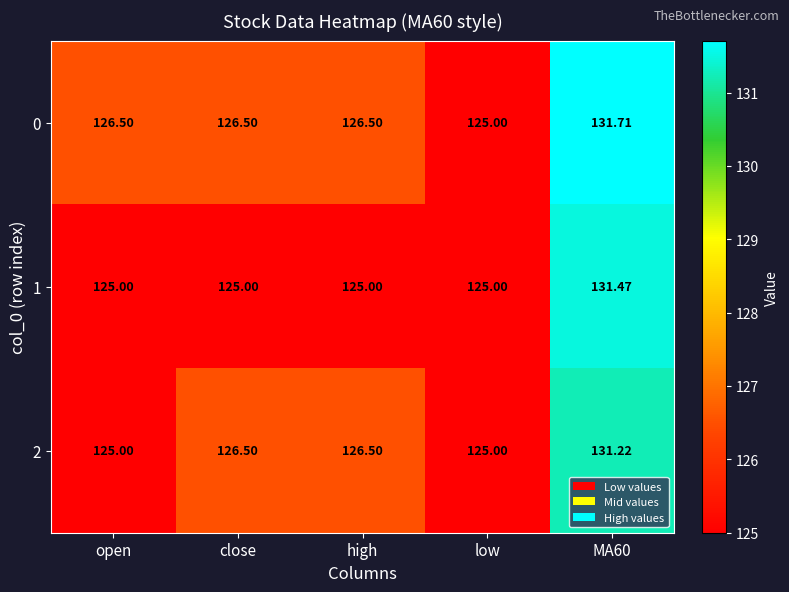

Which label corresponds to the largest value in the chart?

MA60